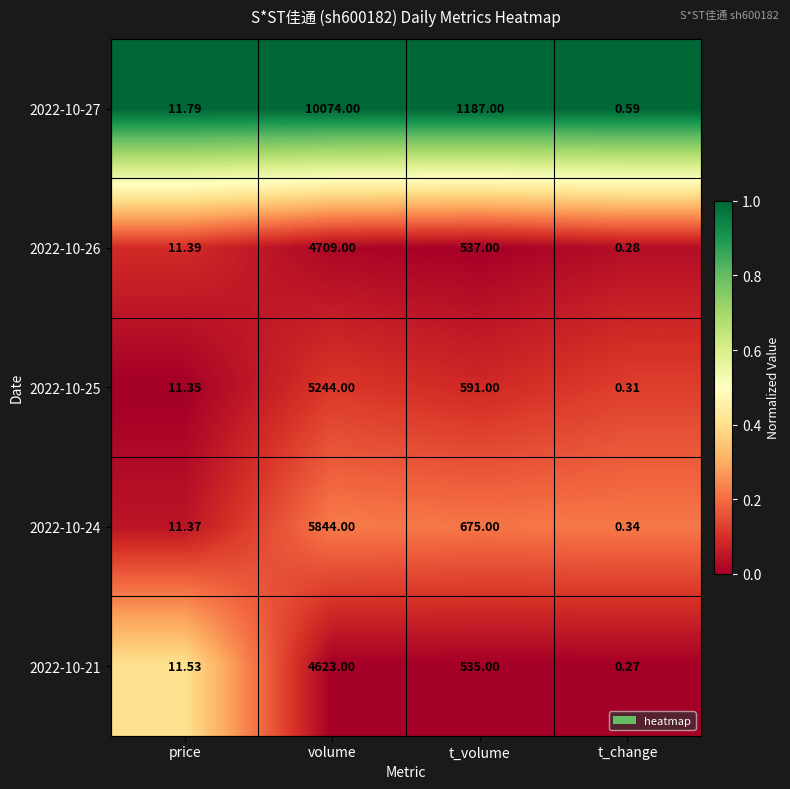

Rank the series by their maximum value, from highest to lowest.

2022-10-27, 2022-10-24, 2022-10-25, 2022-10-26, 2022-10-21